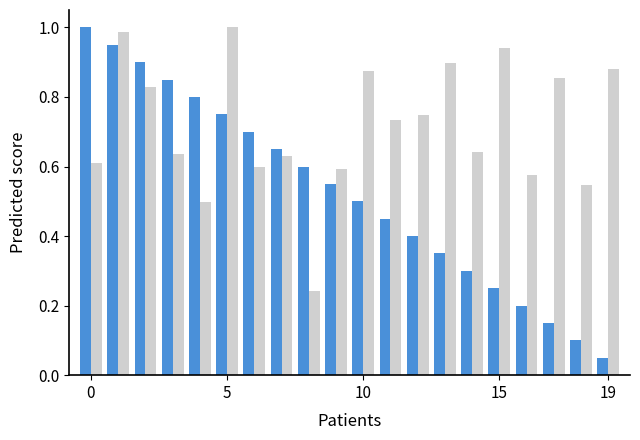

Reading left to right, transcribe all the data shown in this chart.

T: 1.0	0.9	0.9	0.8	0.8	0.8	0.7	0.7	0.6	0.6	0.5	0.5	0.4	0.3	0.3	0.2	0.2	0.1	0.1	0.1
x1: 0.6	1.0	0.8	0.6	0.5	1.0	0.6	0.6	0.2	0.6	0.9	0.7	0.7	0.9	0.6	0.9	0.6	0.9	0.5	0.9